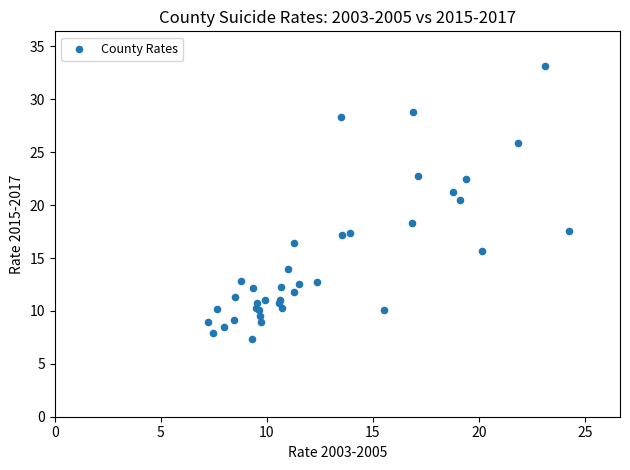

What Y value in the scatter plot is closest to 20?

20.5